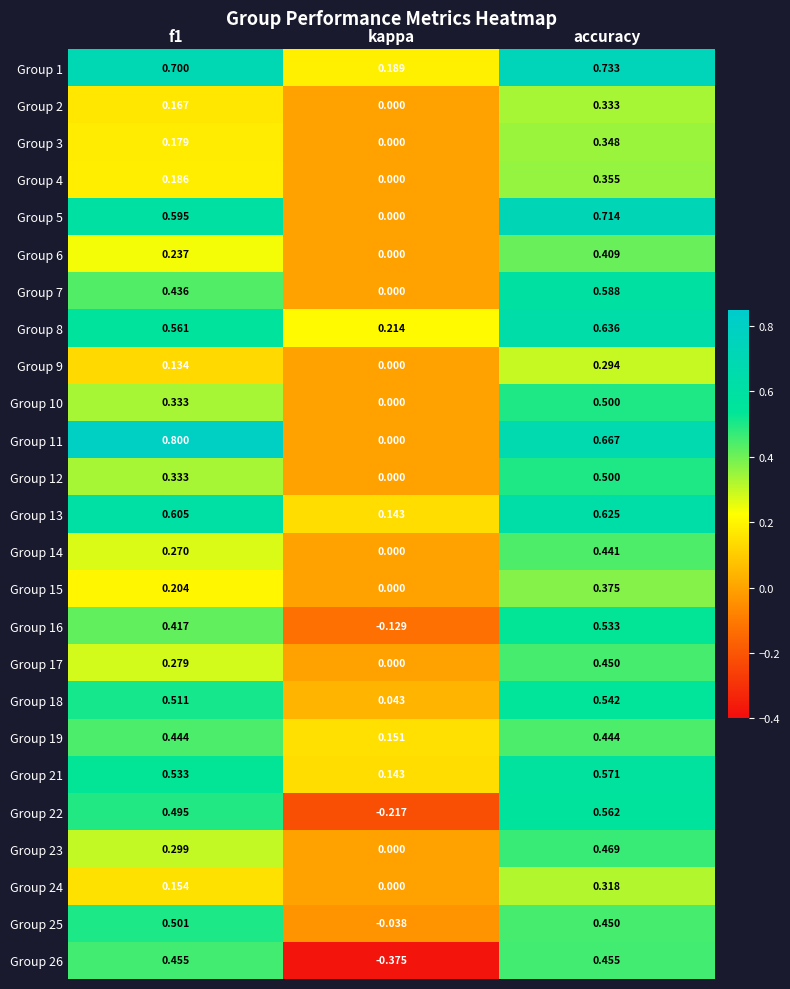

At which label does Group 24 reach its minimum?

kappa